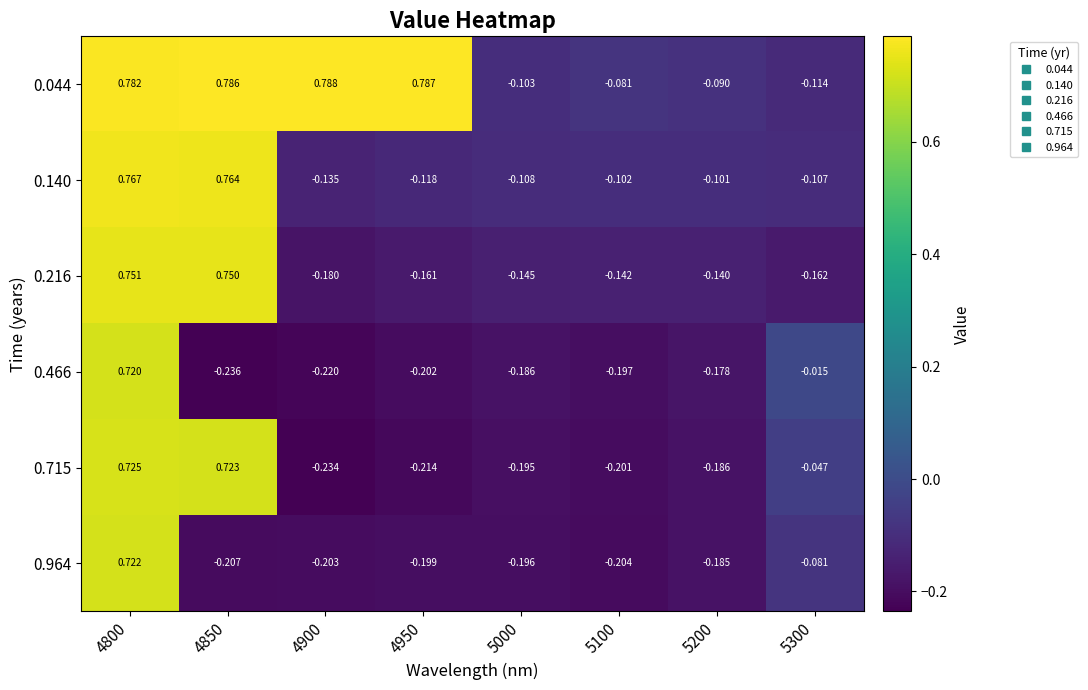

Is the value of 0.715 at 5000 greater than the value of 0.964 at 5200?

No